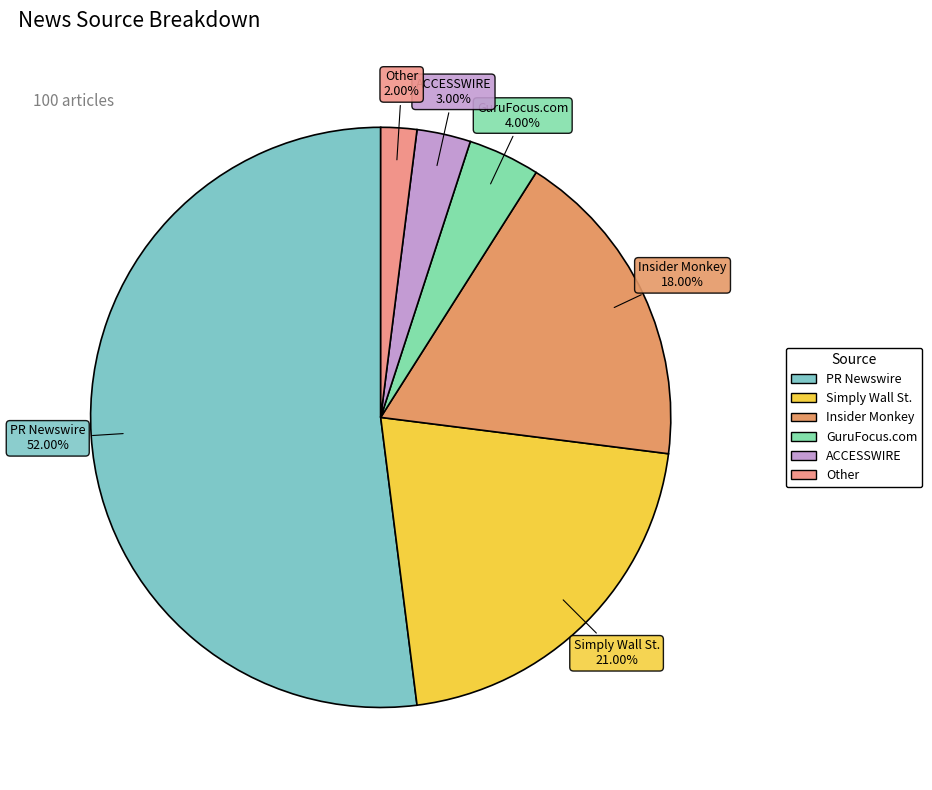

Between ACCESSWIRE and GuruFocus.com, which is larger?

GuruFocus.com